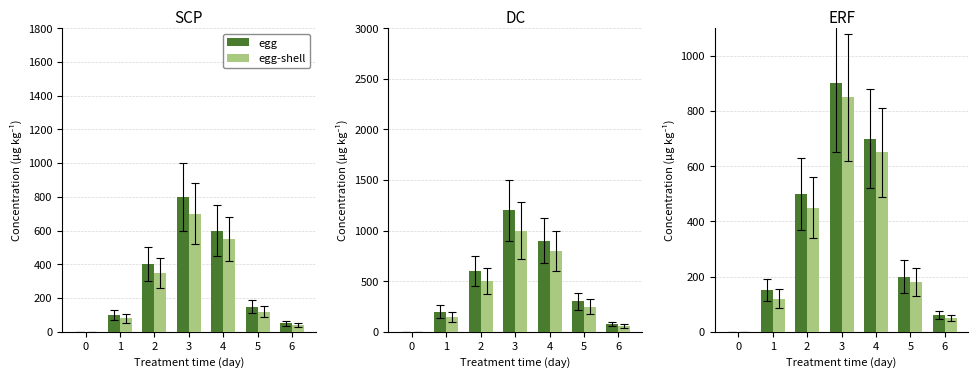

List the series in order of their overall mean, highest first.

egg, egg-shell